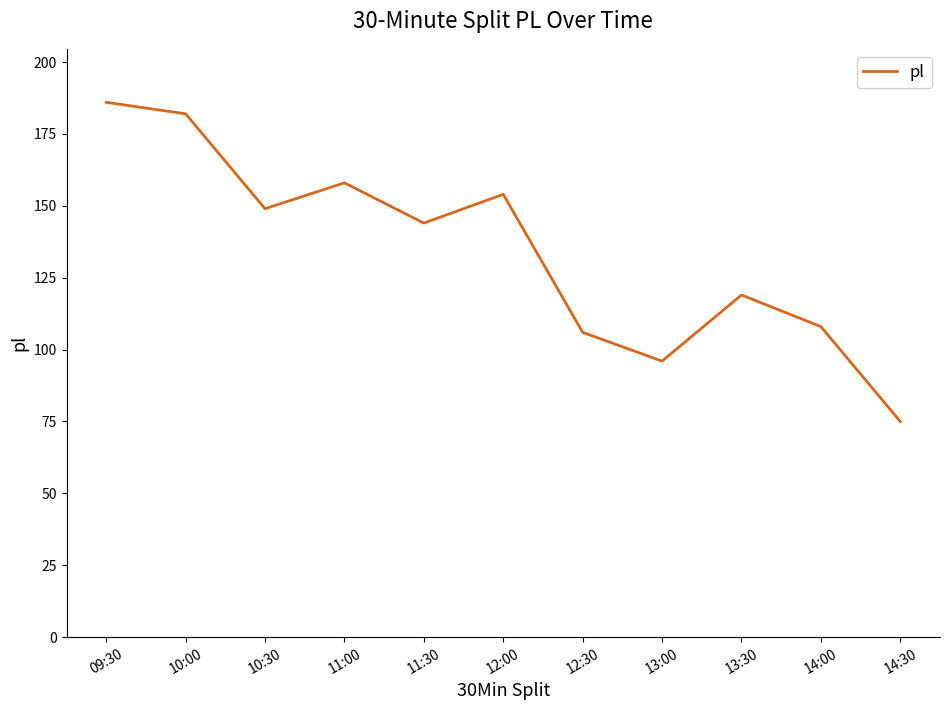

Which label corresponds to the largest value in the chart?

09:30